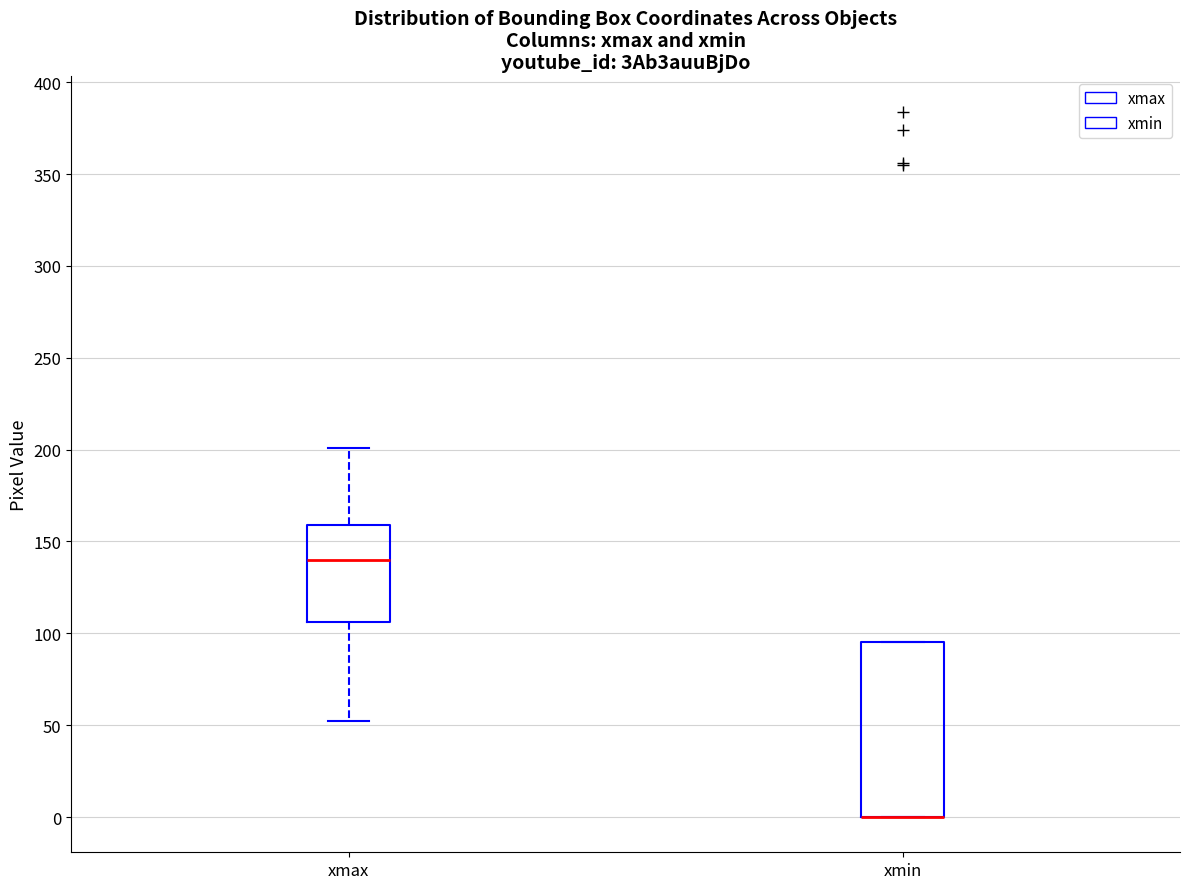

Reading left to right, transcribe this box plot: for each box, give where its median line is, the range the box spans, and where its two whiskers end, as read against the y-axis. The values are not printed on the chart, so give them approximately, as read against the axis.

xmax: median 140, box 105 to 160, whiskers 50 to 200
xmin: median 0 (drawn on the box's lower edge), box 0 to 95, whiskers 0 to 95